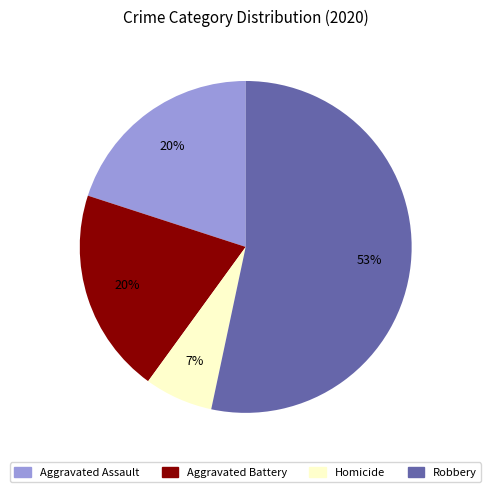

What percentage is the Aggravated Assault slice, to the nearest percent?

20%